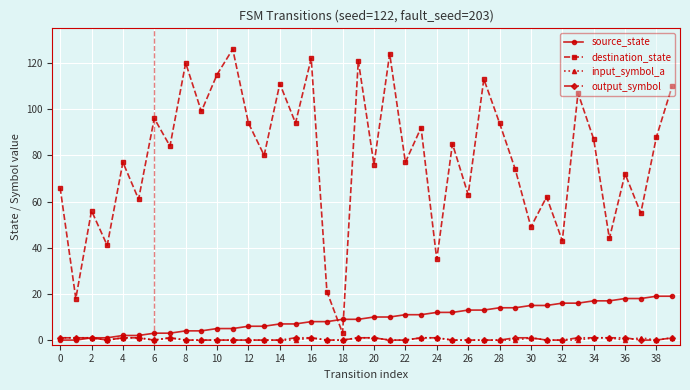

Which series has the largest range (max minus min)?

destination_state